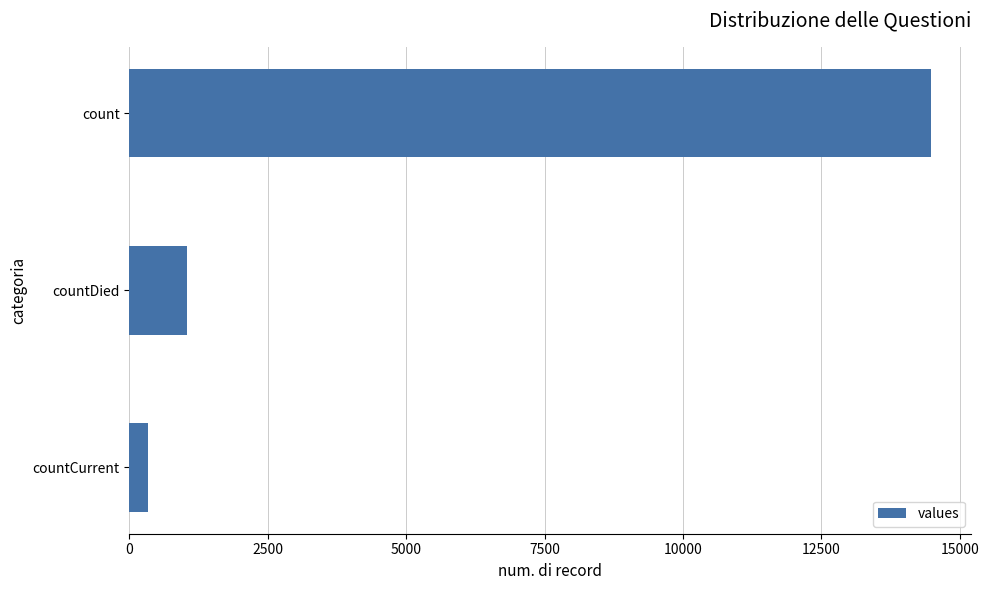

What is the approximate value at countDied?

1033